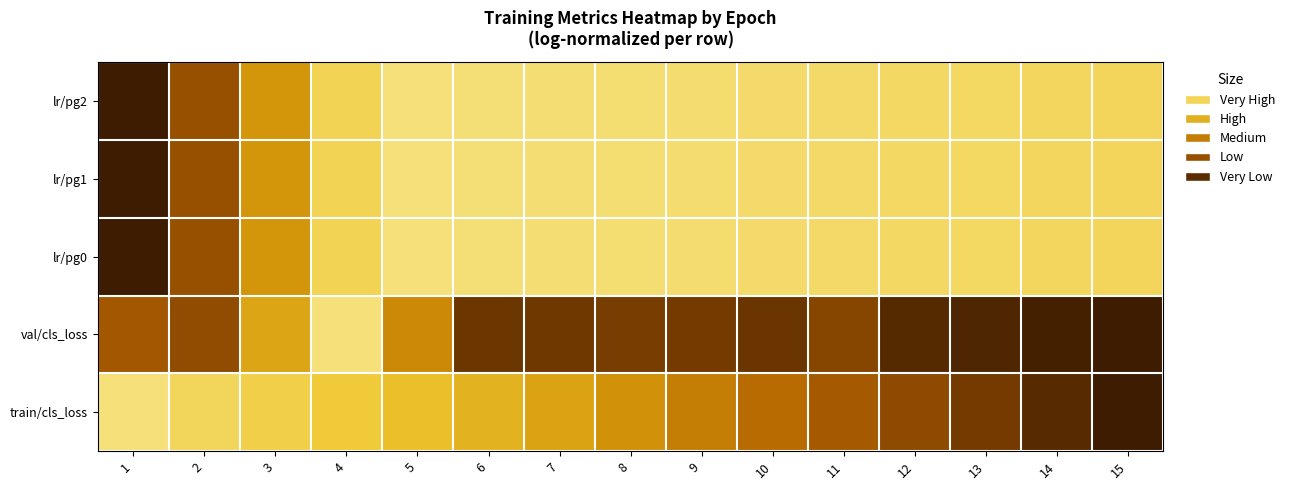

What is the difference between the highest and lowest values at 4?

0.2